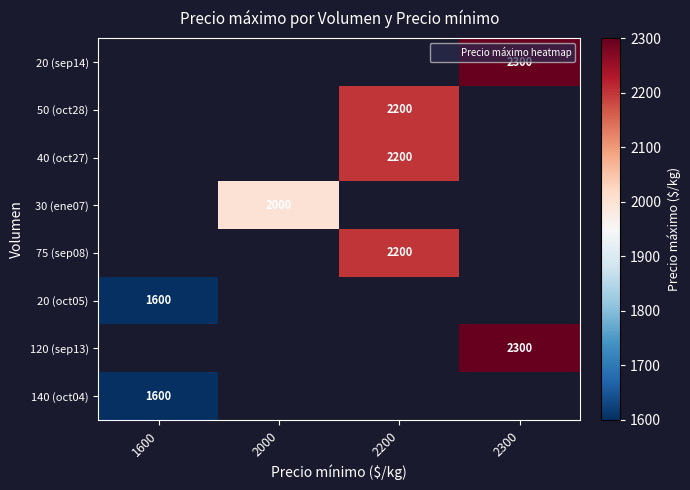

Which category has the lowest value in the 120 (sep13) series?

1600